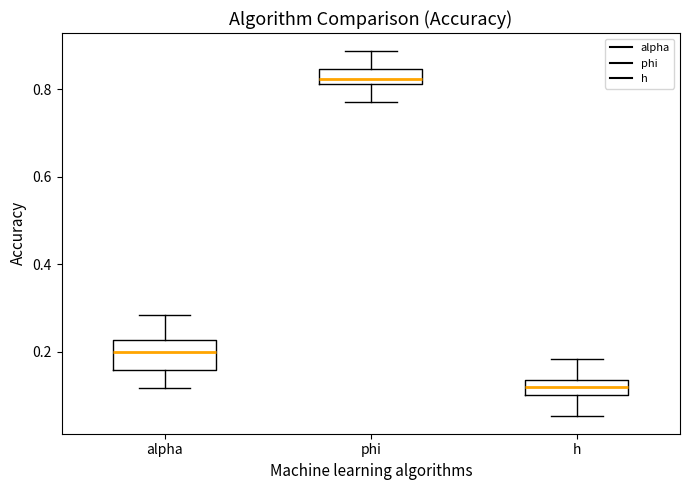

Comparing the boxes themselves (not the whiskers), which one is the tallest?

alpha